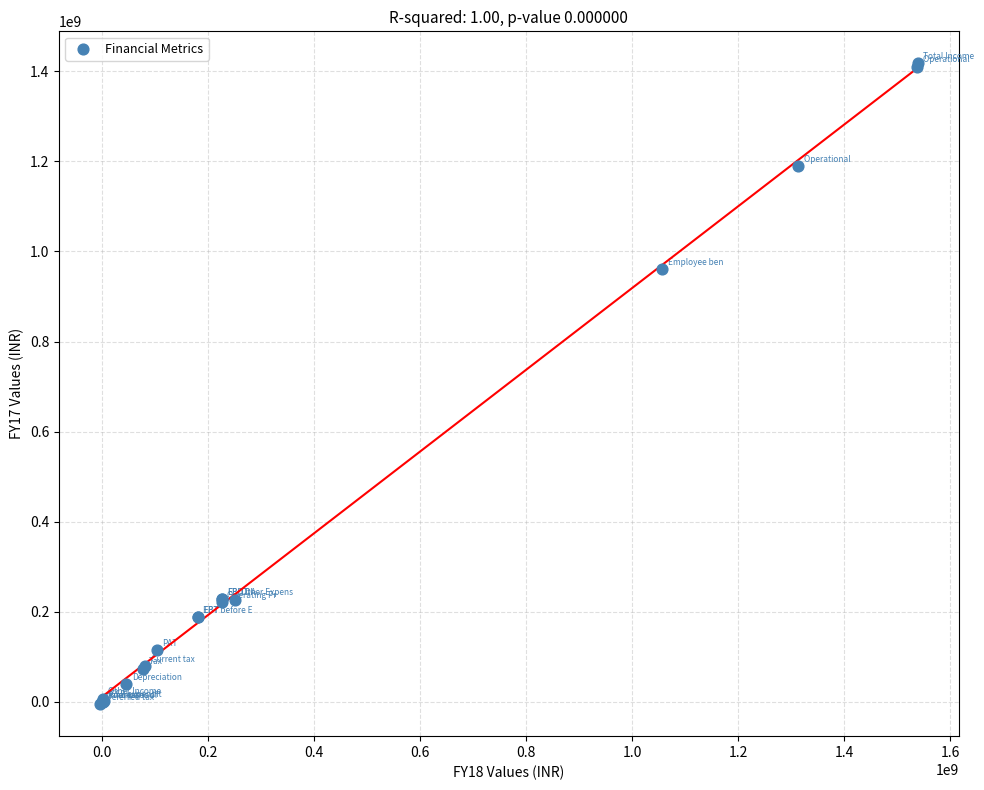

What Y value in the scatter plot is closest to 706228060?

959926696